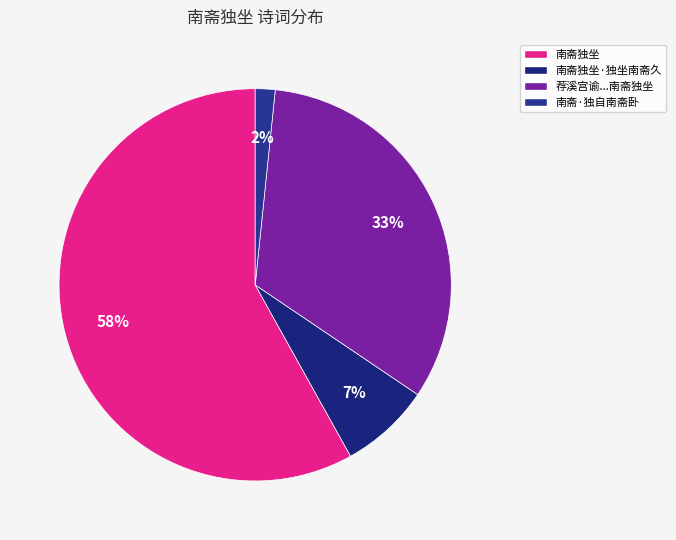

Is the sum of 南斋独坐 and 南斋·独自南斋卧 greater than half?

Yes